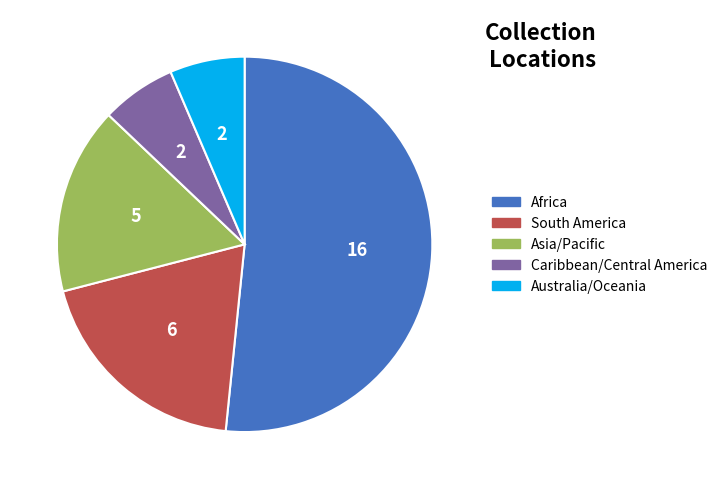

Is there a majority slice in this chart?

Yes